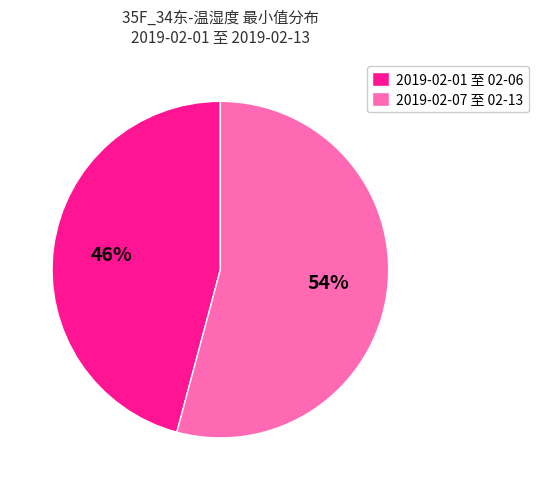

Which category has the biggest portion of the pie?

2019-02-07 至 02-13